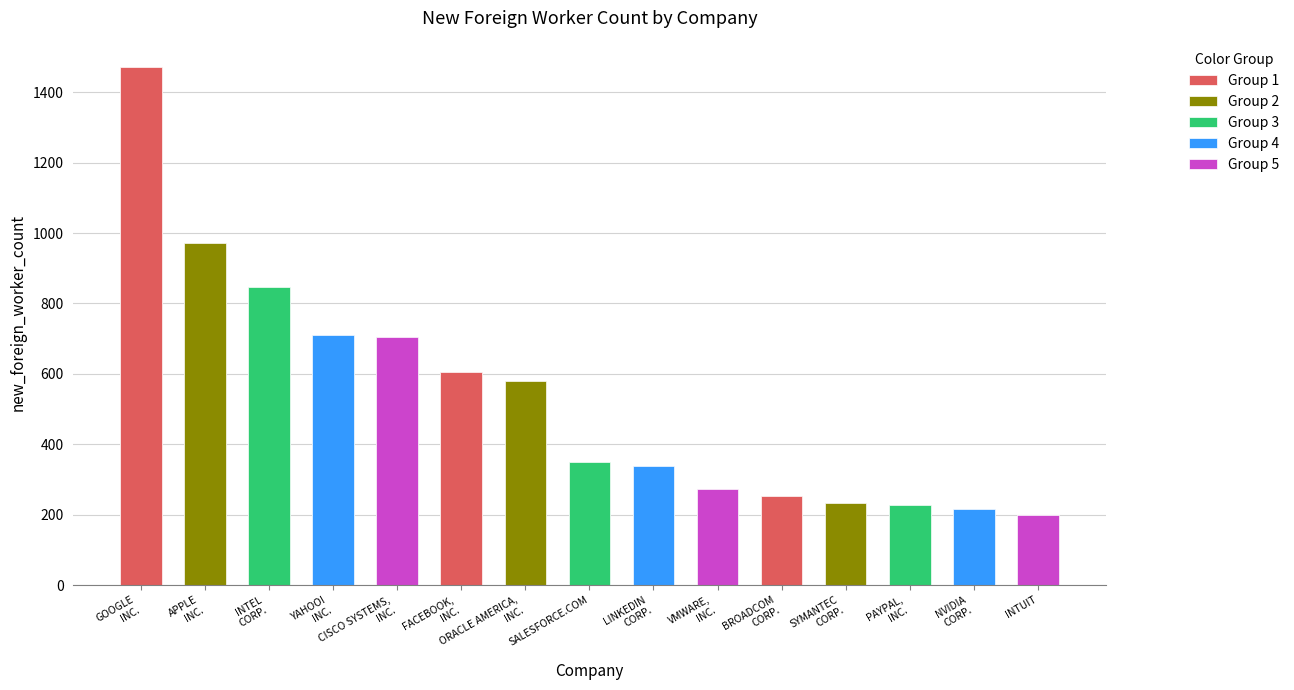

What is the label of the 3rd bar from the left?

INTEL
CORP.